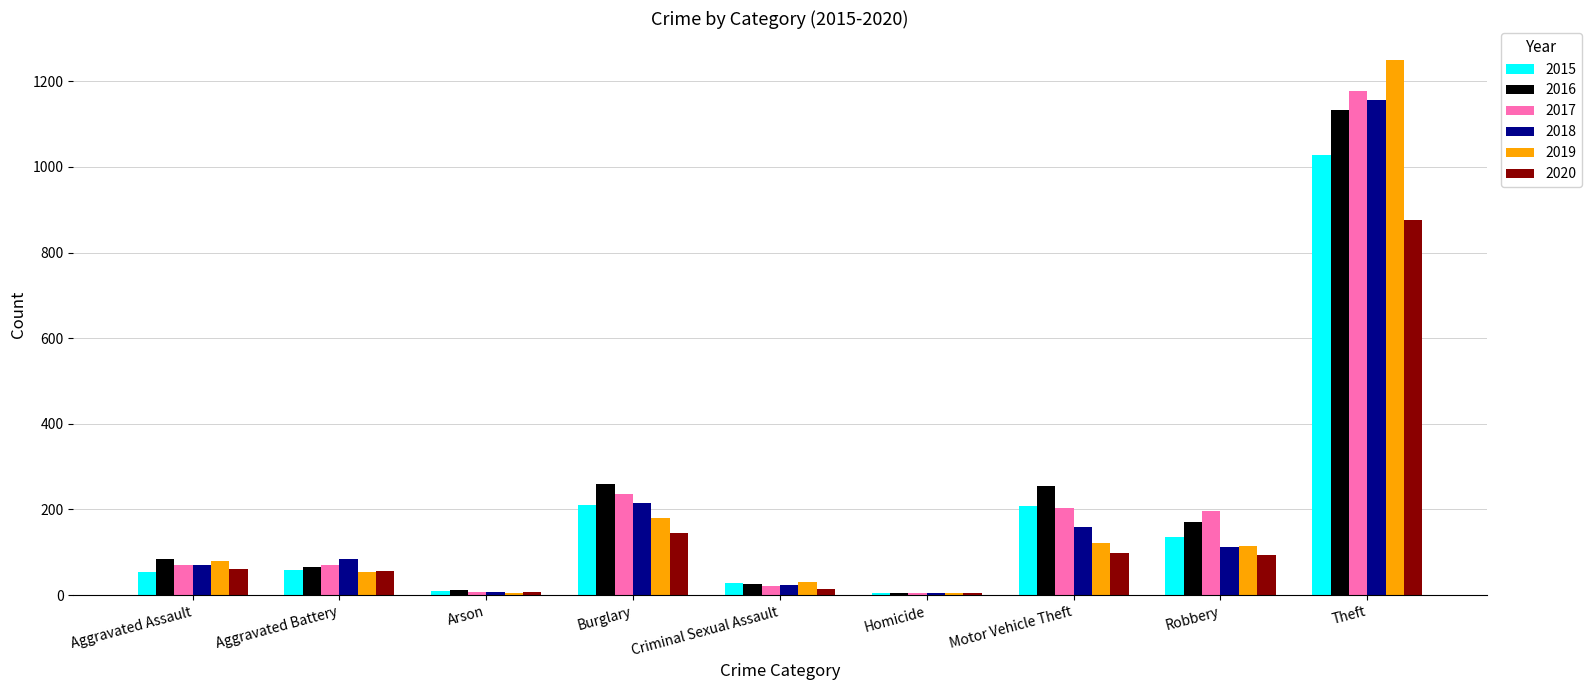

What is the value of the 2020 bar at the 5th from the left?

15